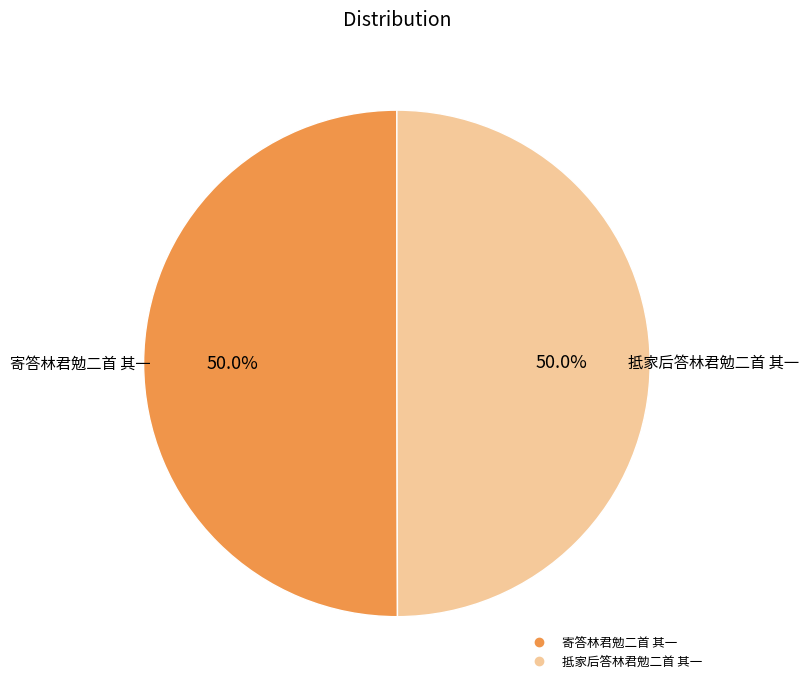

To the nearest percent, what percentage of the pie is 抵家后答林君勉二首 其一?

50%